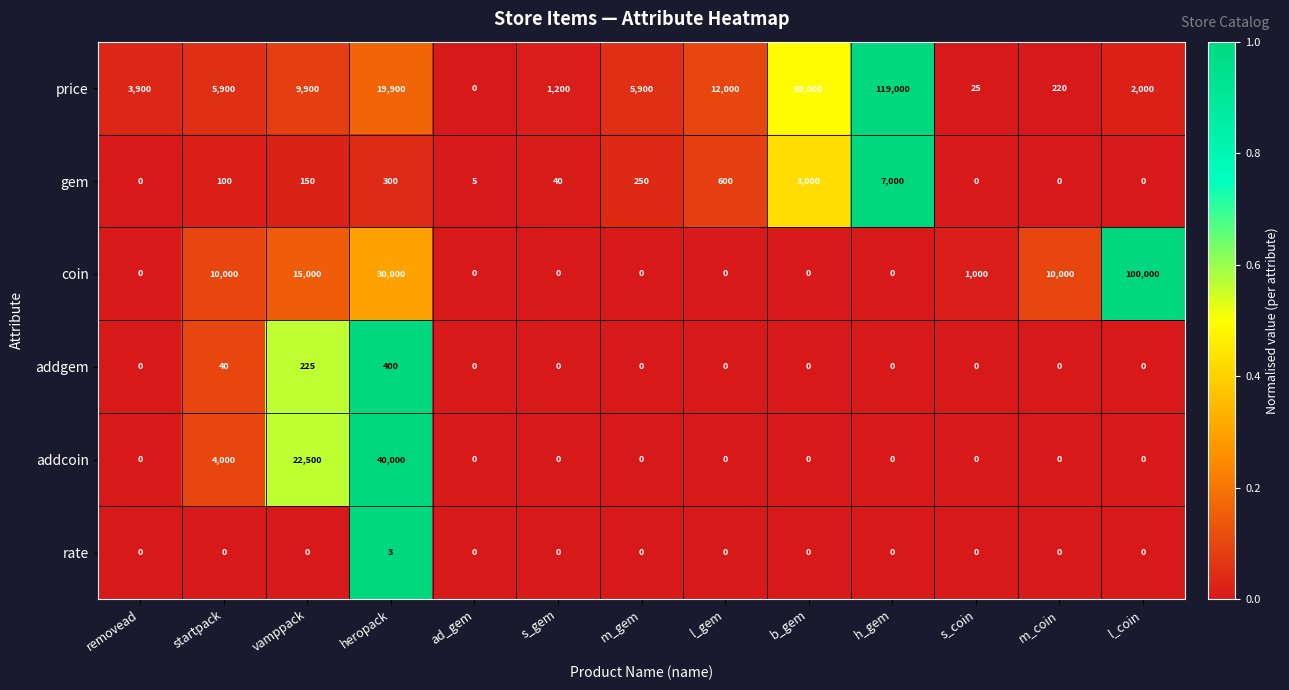

Which label corresponds to the largest value in the chart?

h_gem